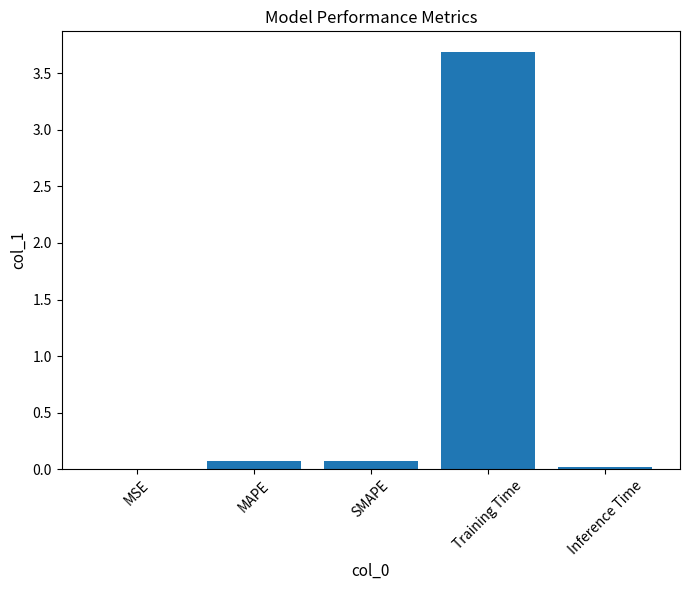

What is the maximum value shown in the chart?

3.7